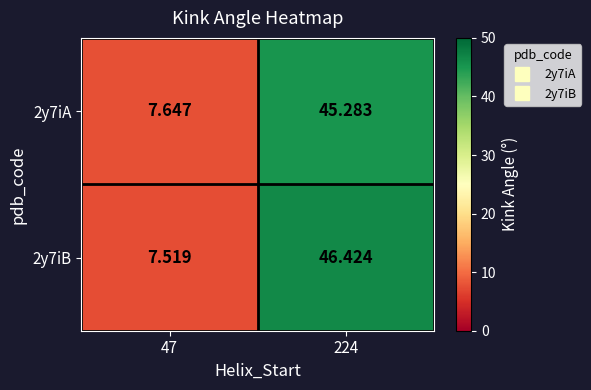

How many data points in 2y7iB are less than 46?

1